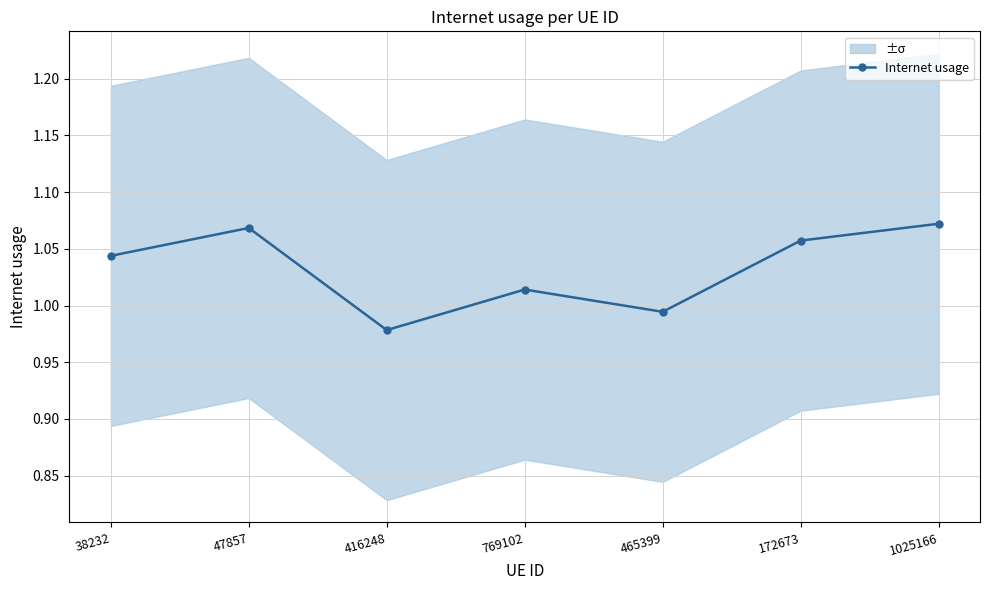

True or false: there are more than 1 points higher than both neighbors.

True